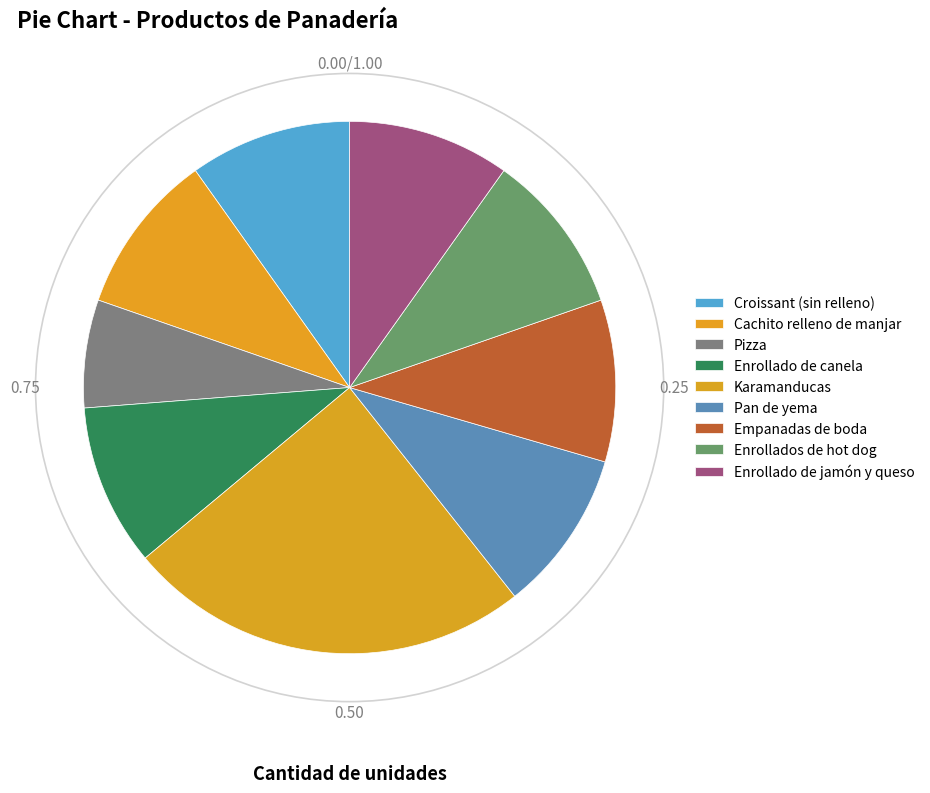

Which slice is the smallest?

Pizza